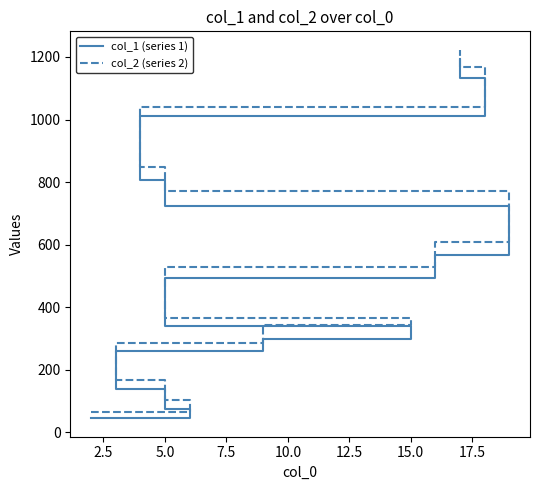

True or false: col_2 (series 2) and col_1 (series 1) intersect in this chart.

False